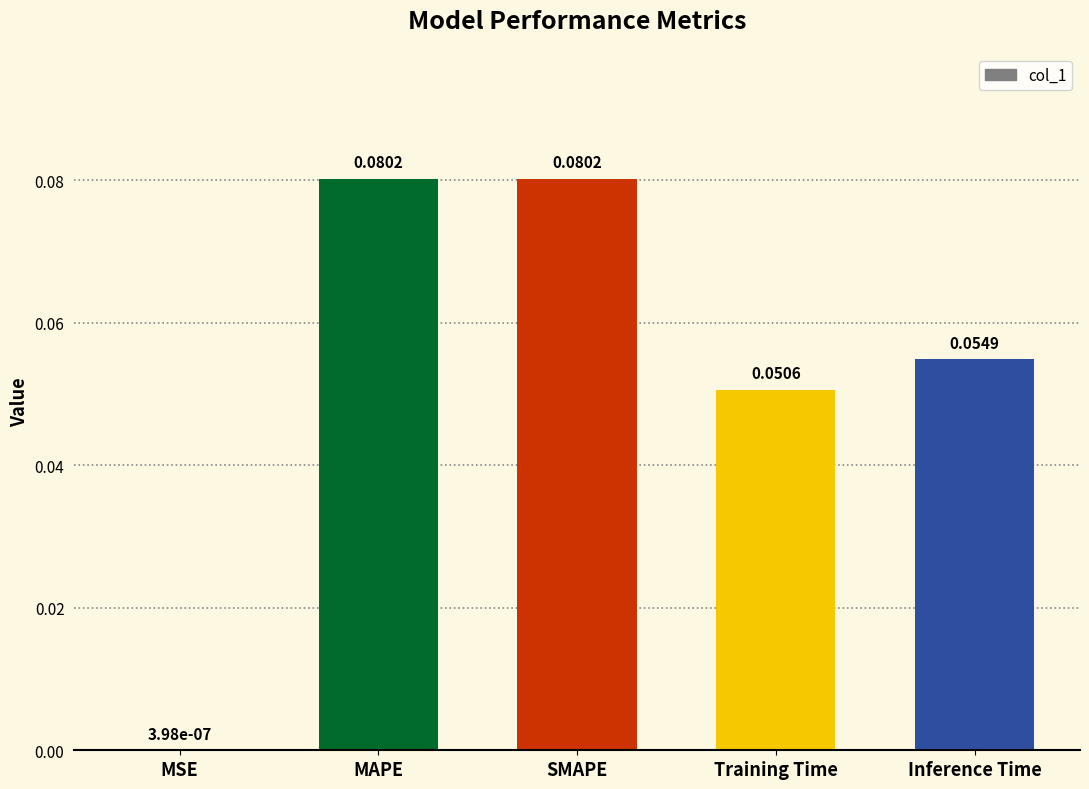

Where is the data nearest to the value 0?

MSE